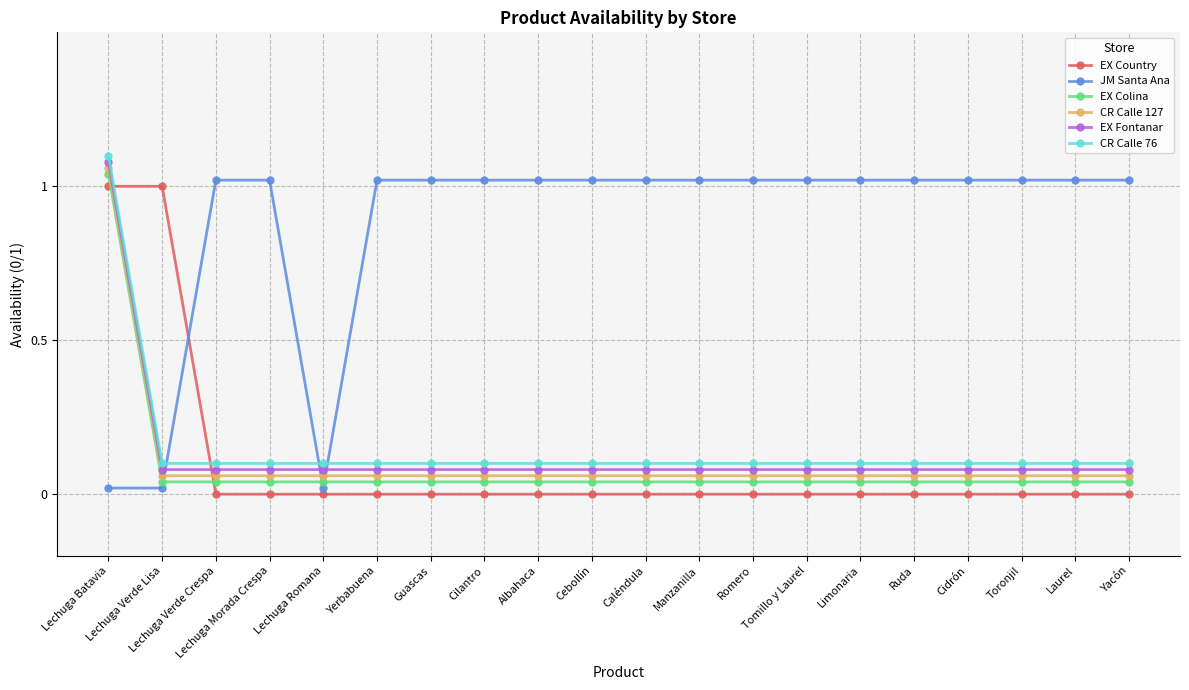

What is the sum of all EX Colina values?

1.8